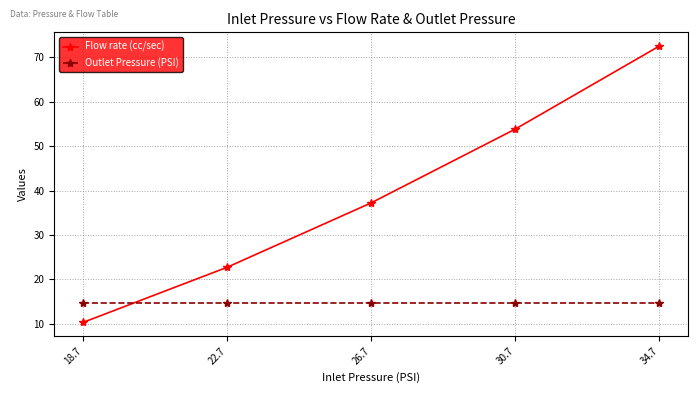

At which category is the sum across all series the highest?

34.7